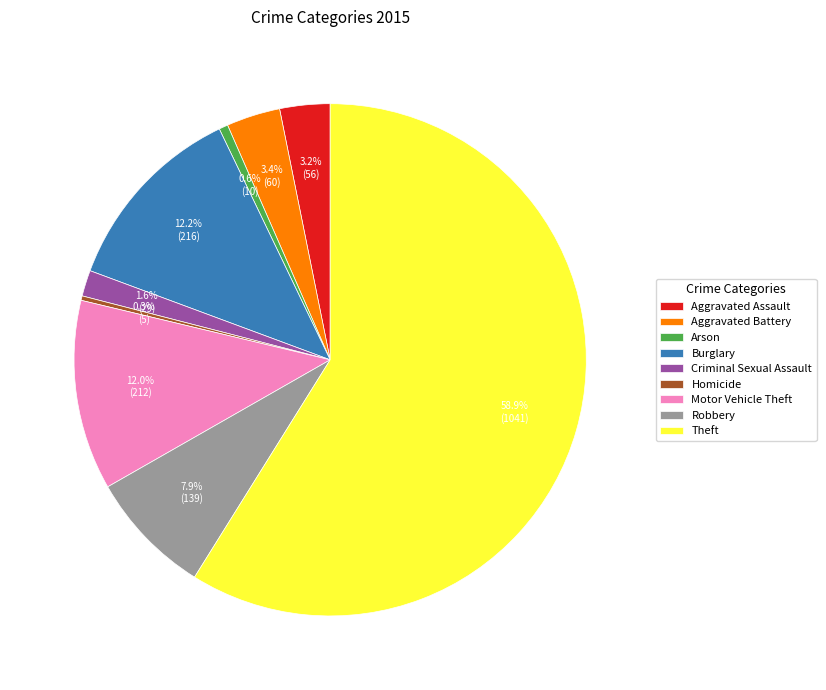

The Robbery slice represents 8% of the pie. True or false?

True